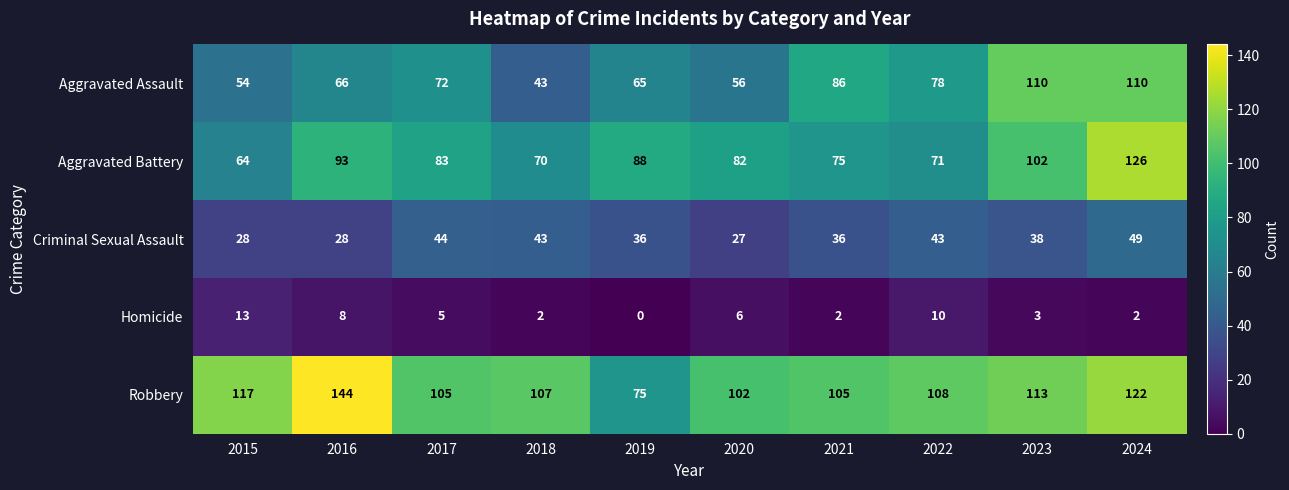

Where is Aggravated Assault nearest to the value 76?

2022